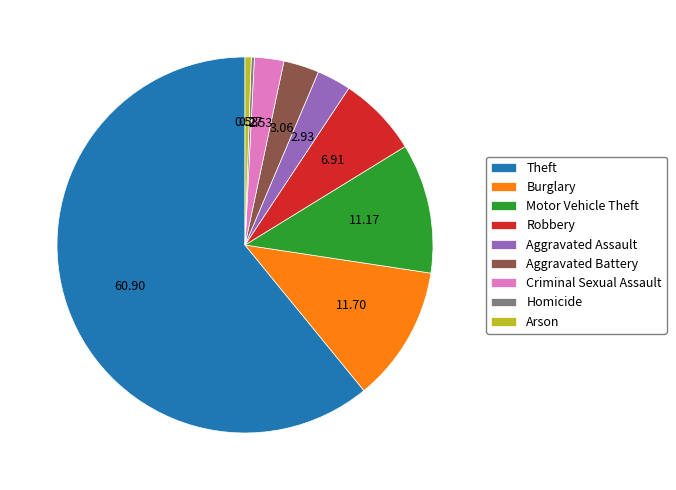

Which has a higher value, Theft or Arson?

Theft